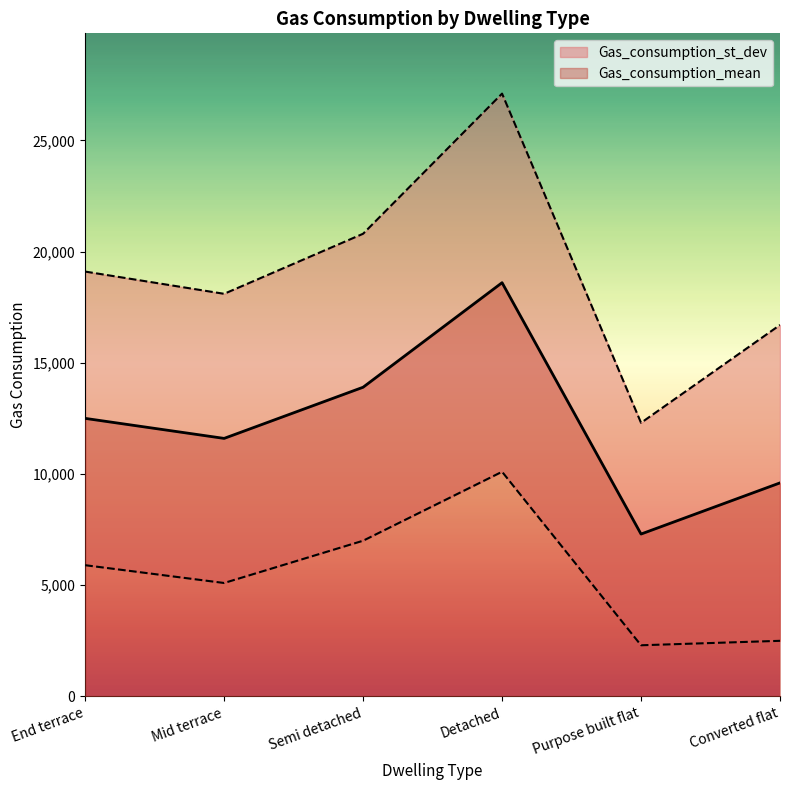

Does the chart have visible grid lines?

No